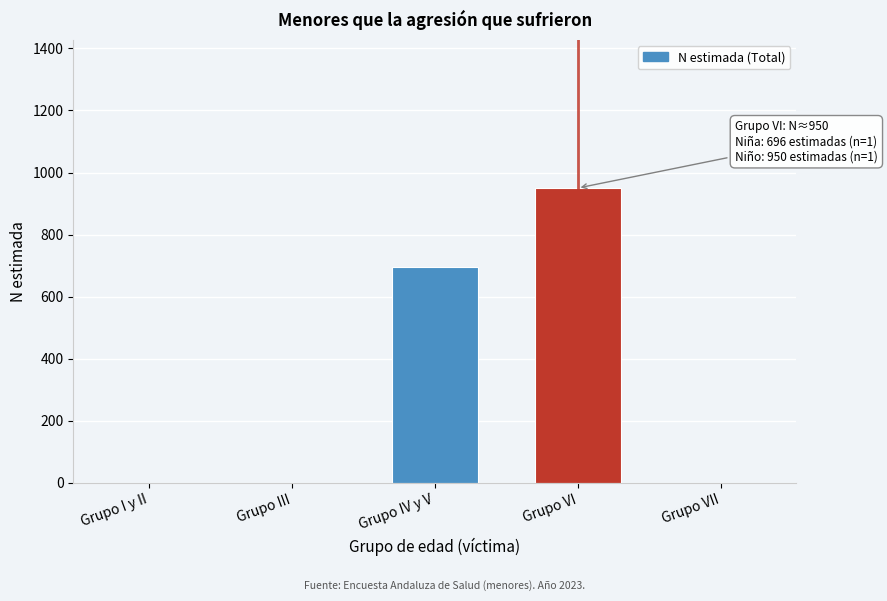

Reading left to right, transcribe all the data shown in this chart.

Grupo I y II=0	Grupo III=0	Grupo IV y V=696	Grupo VI=950	Grupo VII=0